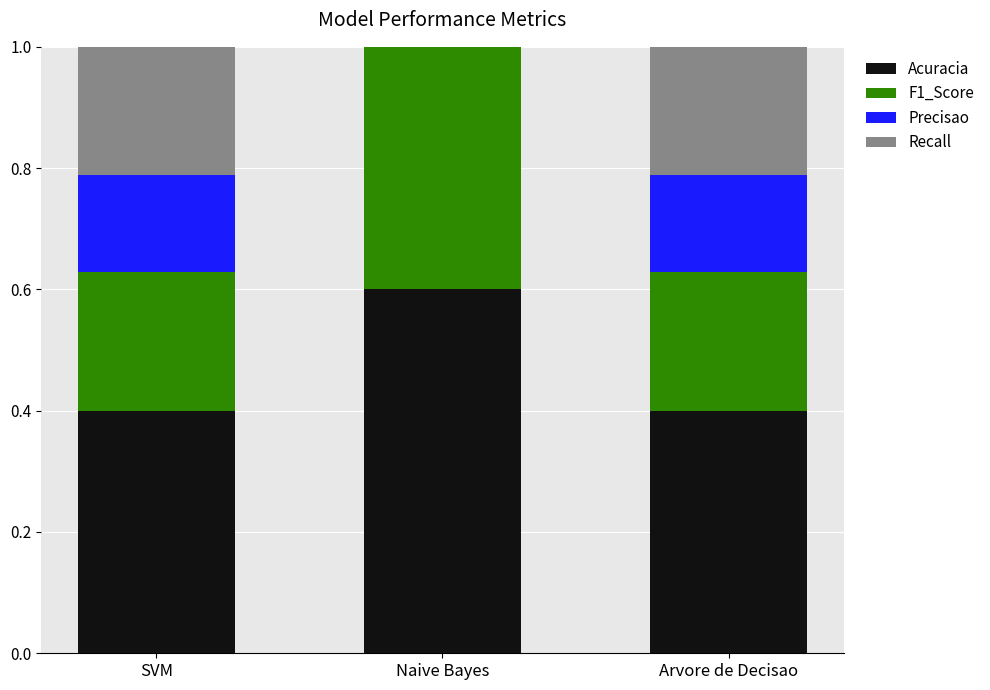

Is the value of Recall at Arvore de Decisao greater than the value of Precisao at Naive Bayes?

No